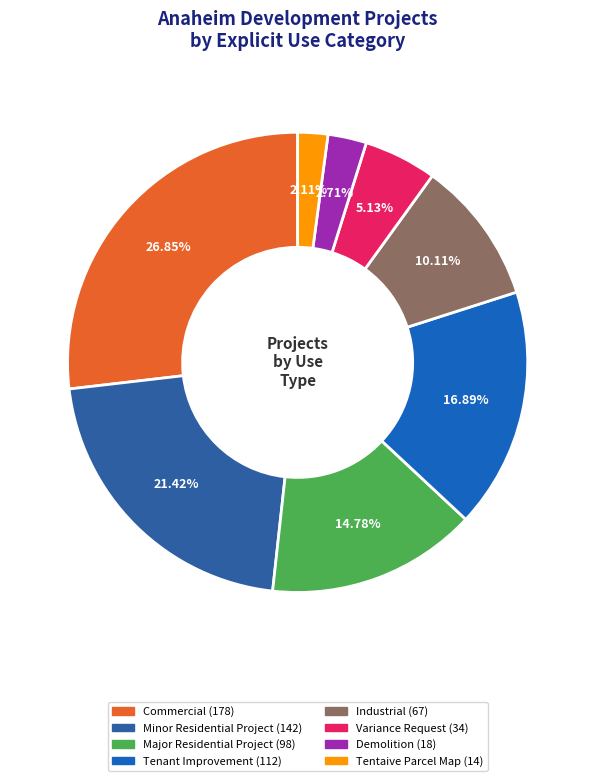

True or false: Industrial accounts for 16% of the total.

False